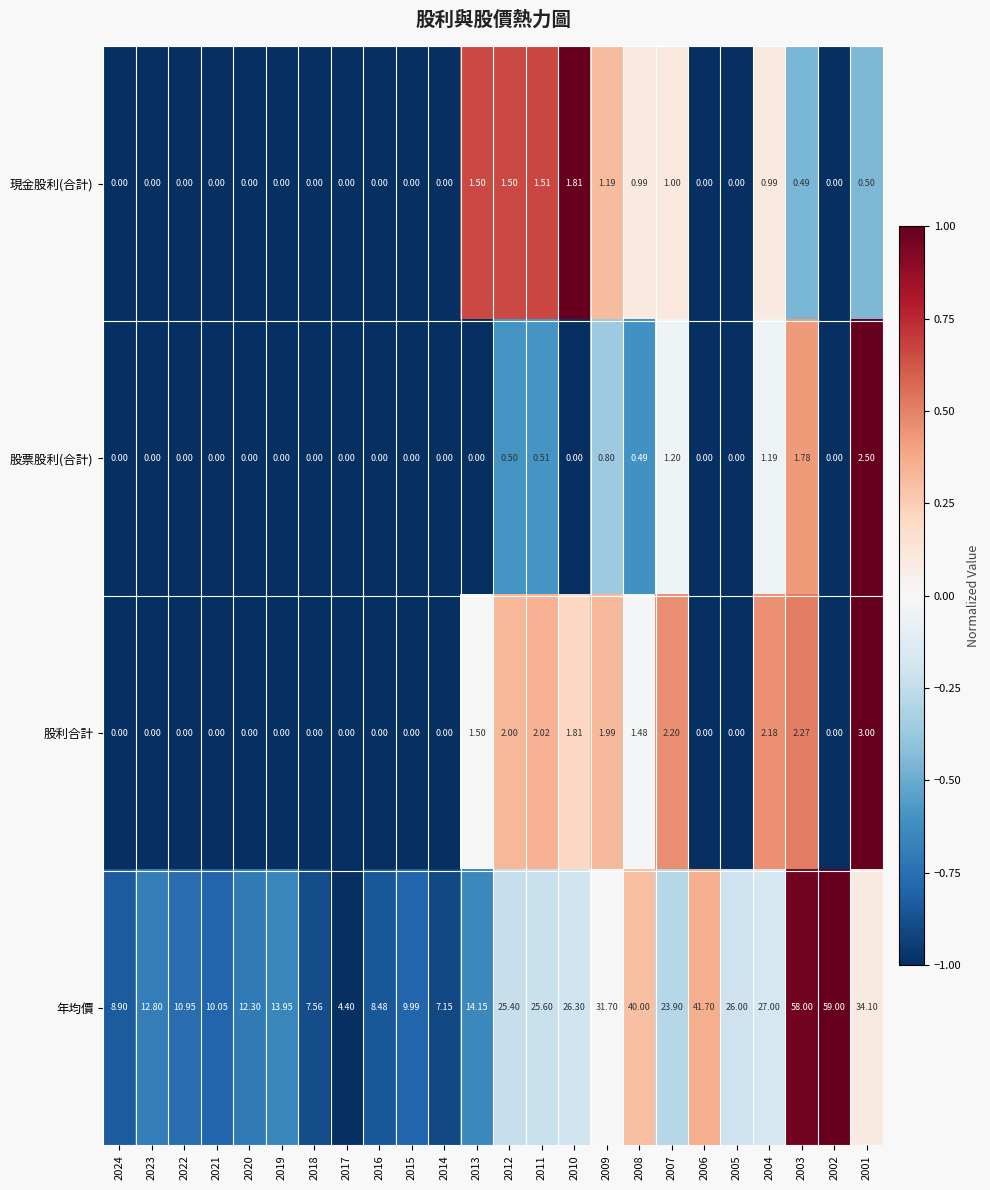

Which series has the largest range (max minus min)?

年均價